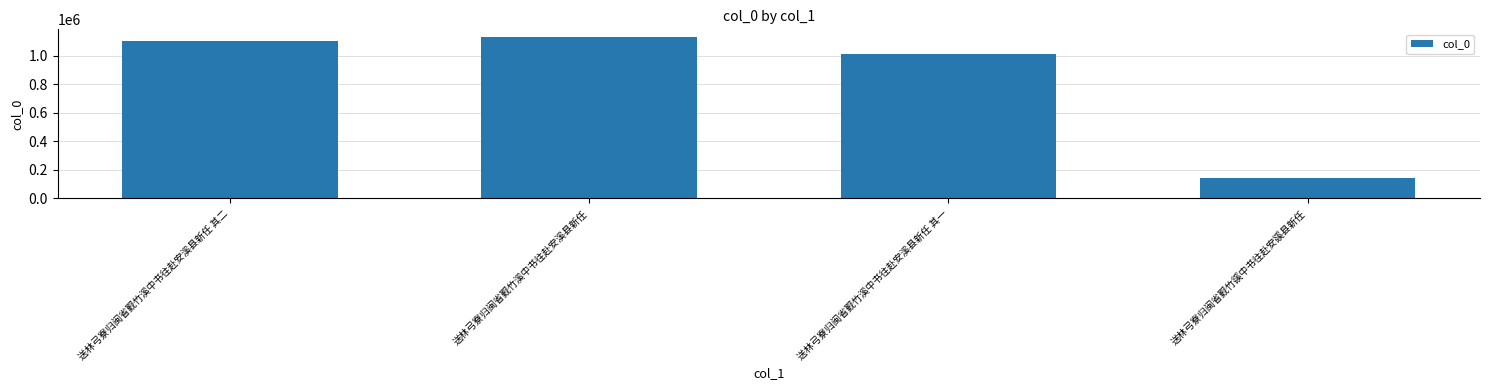

What is the label of the 4th bar from the left?

送林弓寮归闽省觐竹豀中书往赴安豀县新任